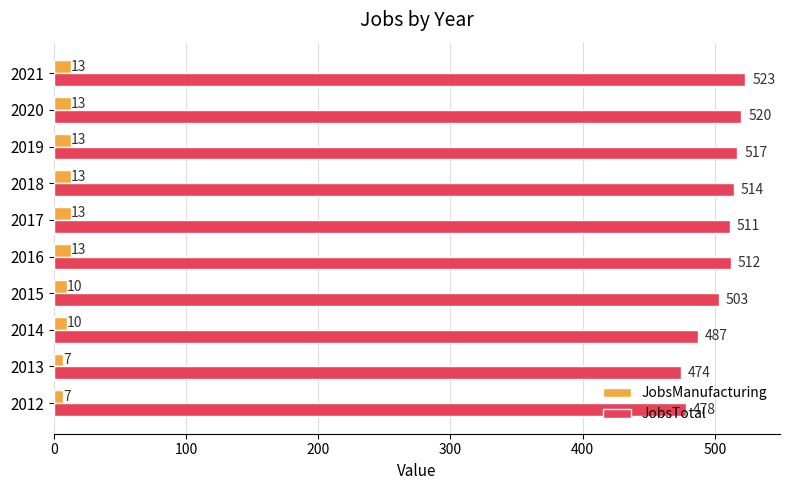

True or false: JobsTotal has a value of 514 at 2018.

True